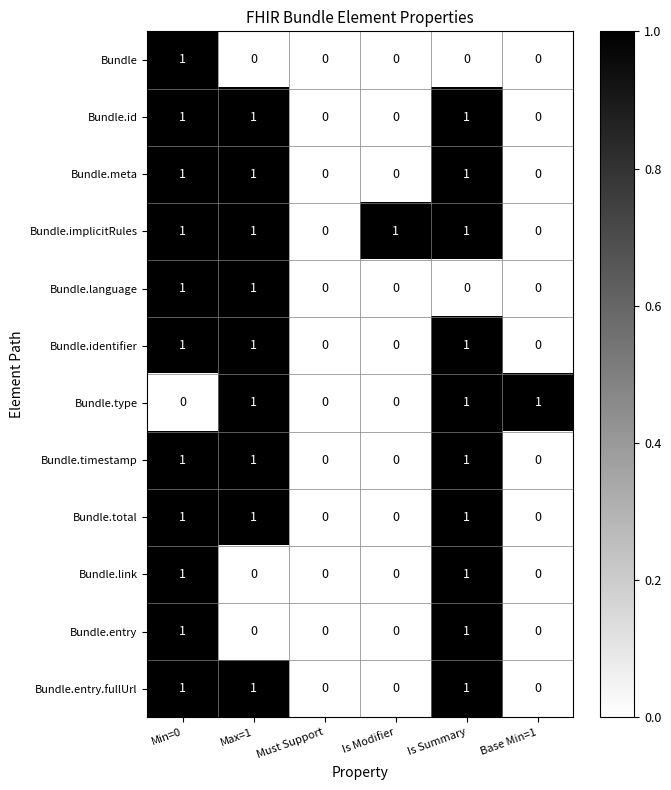

True or false: Bundle.entry.fullUrl has a value of 1 at Max=1.

True